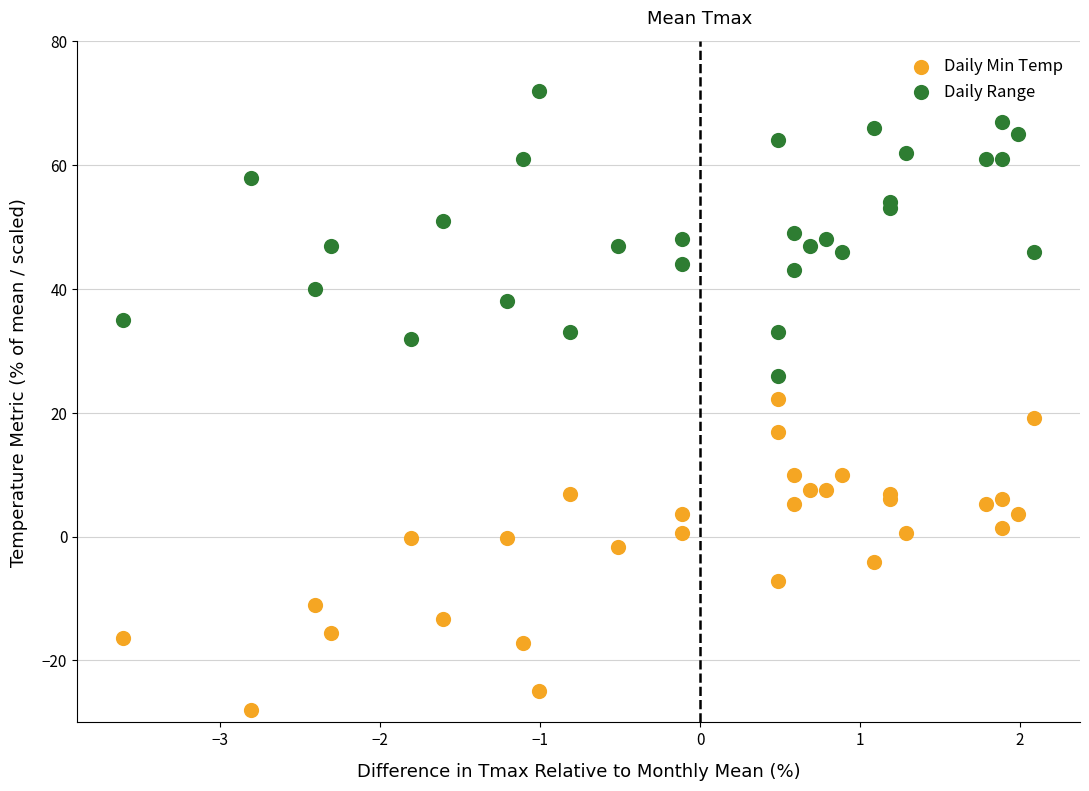

Which series contains the highest Y value?

Daily Range